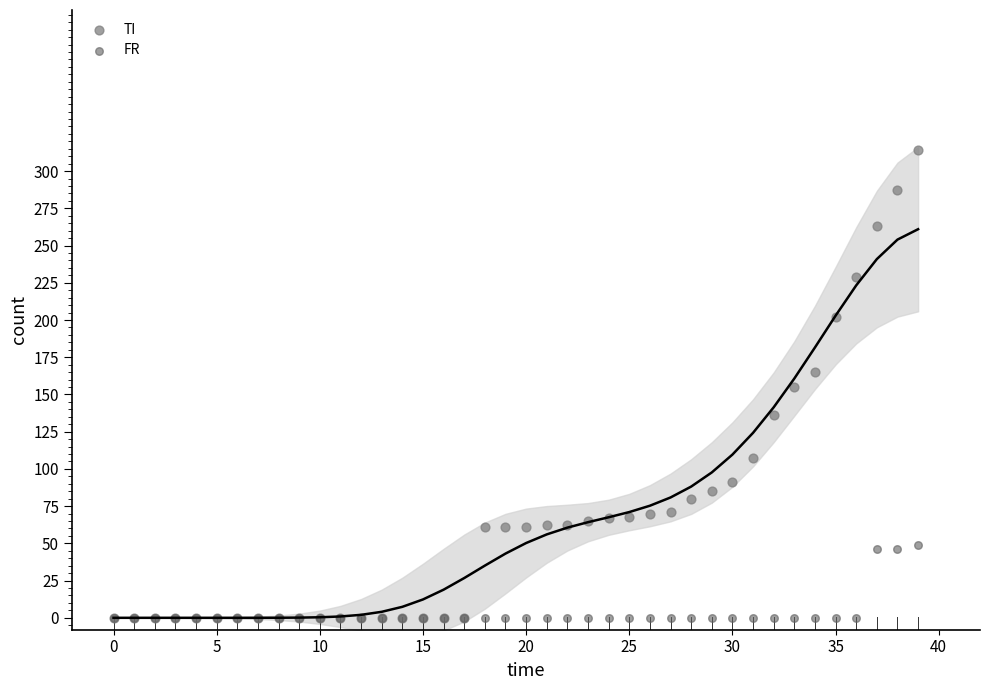

What are all the series names shown in the legend?

TI, FR